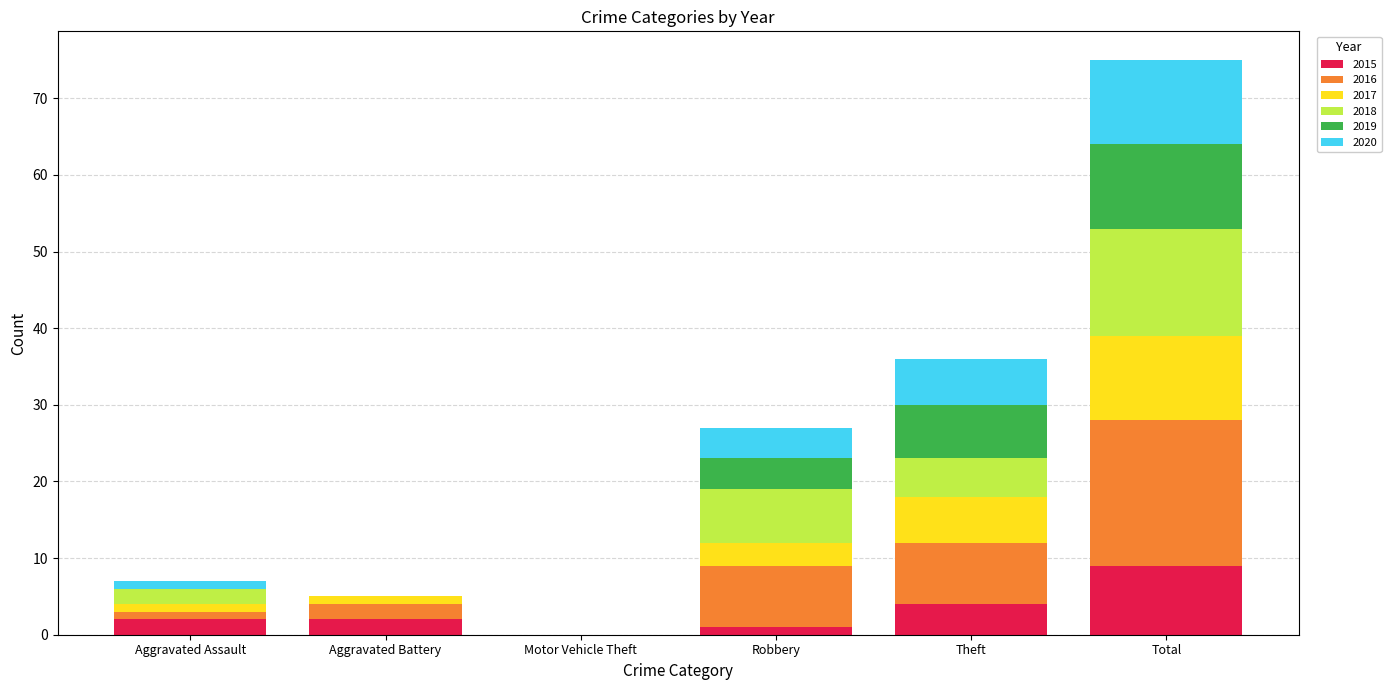

Is it true that 2015 equals 2 at Aggravated Assault?

True